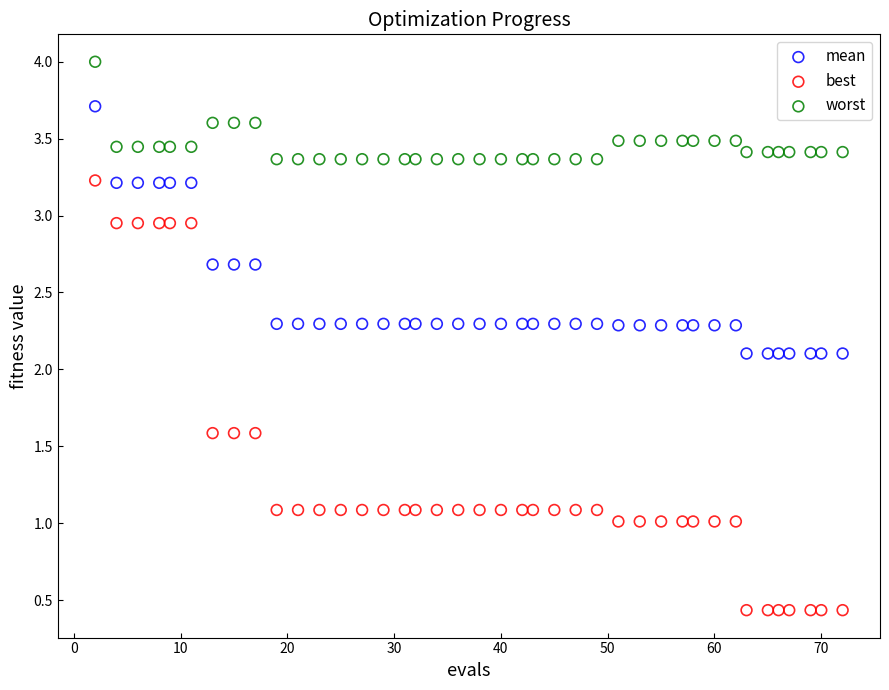

Which series reaches the minimum Y coordinate?

best